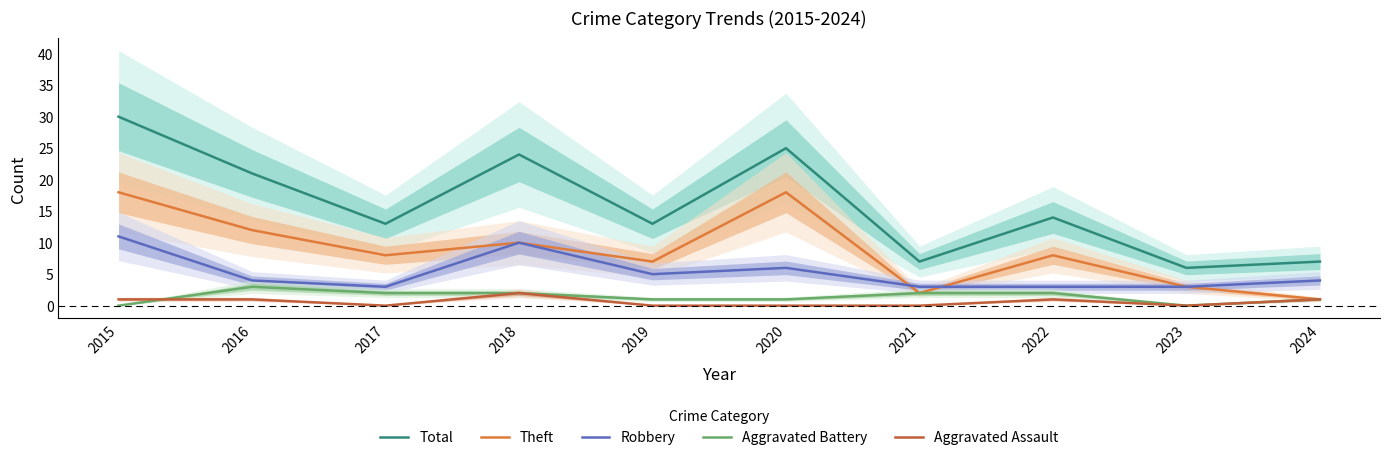

Which has a higher value, 2017 or 2019?

2017